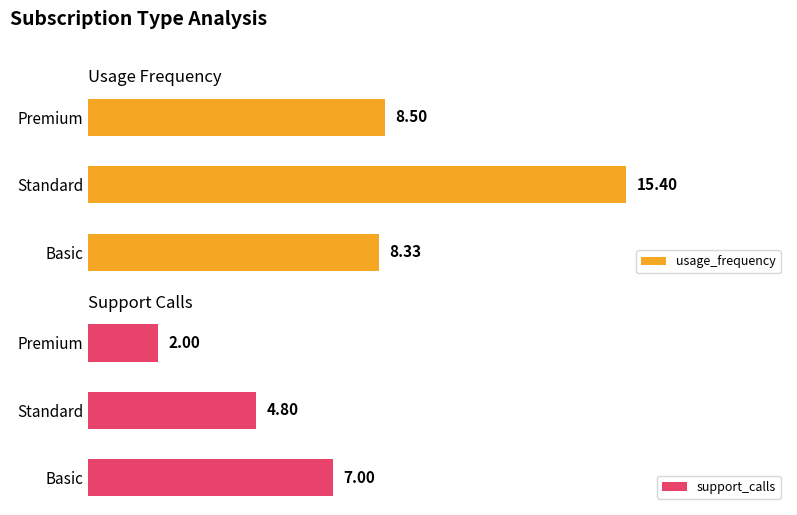

At which label does usage_frequency reach its minimum?

Basic